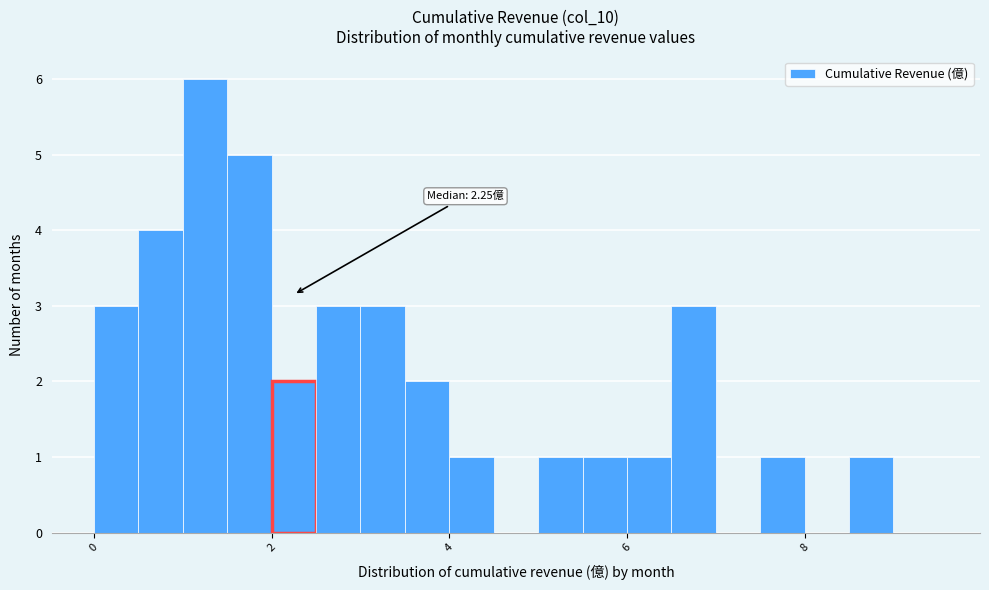

Read against the x-axis, roughly where is the centre of the tallest bar?

1.2